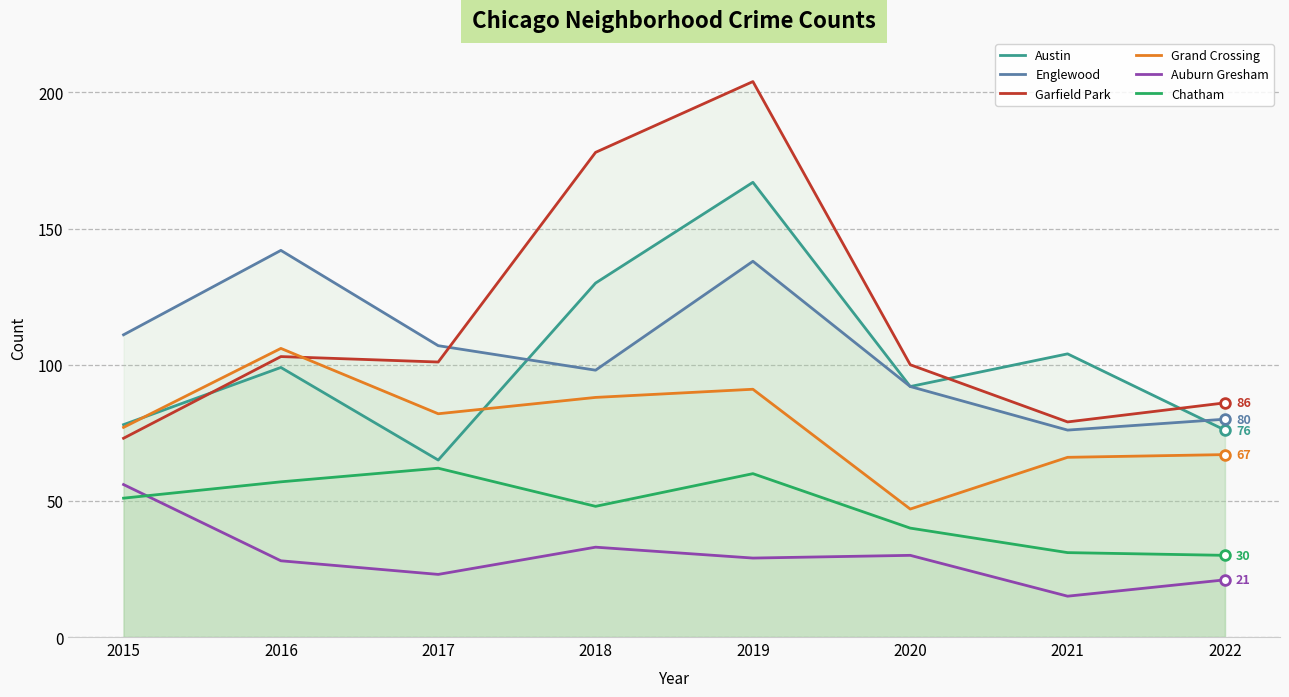

Is it true that Austin equals 167 at 2019?

True